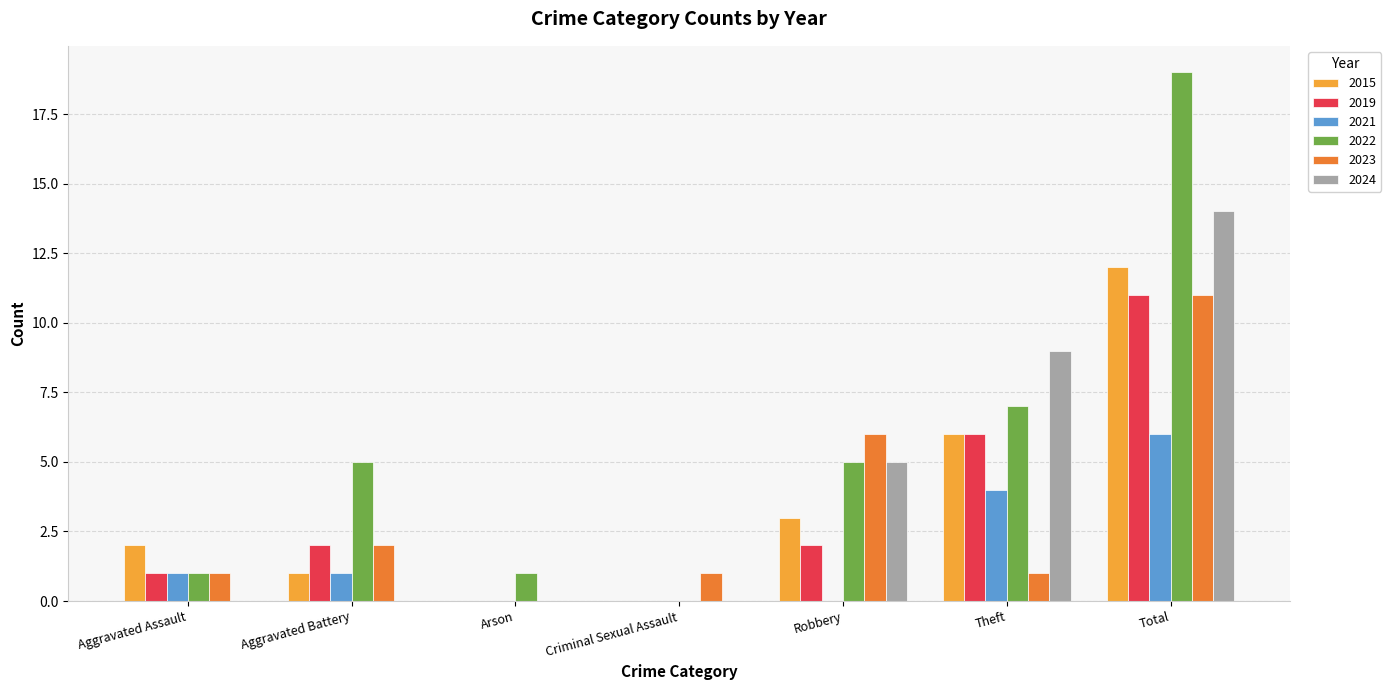

Are the bars horizontal?

No